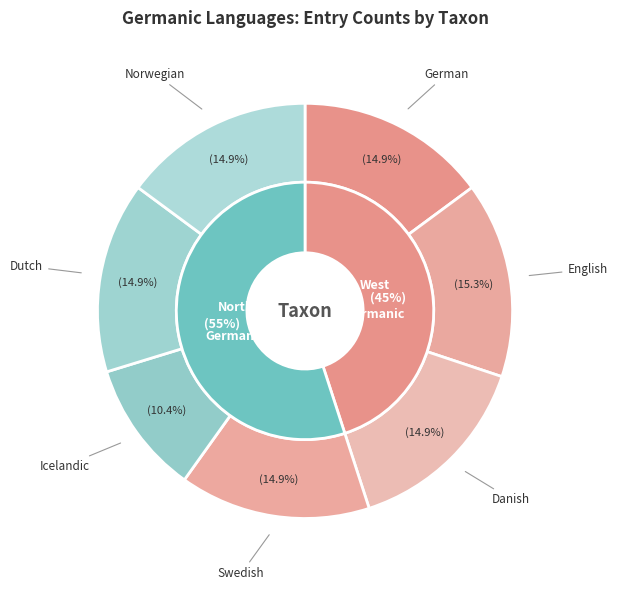

Is the sum of Danish and German greater than half?

No